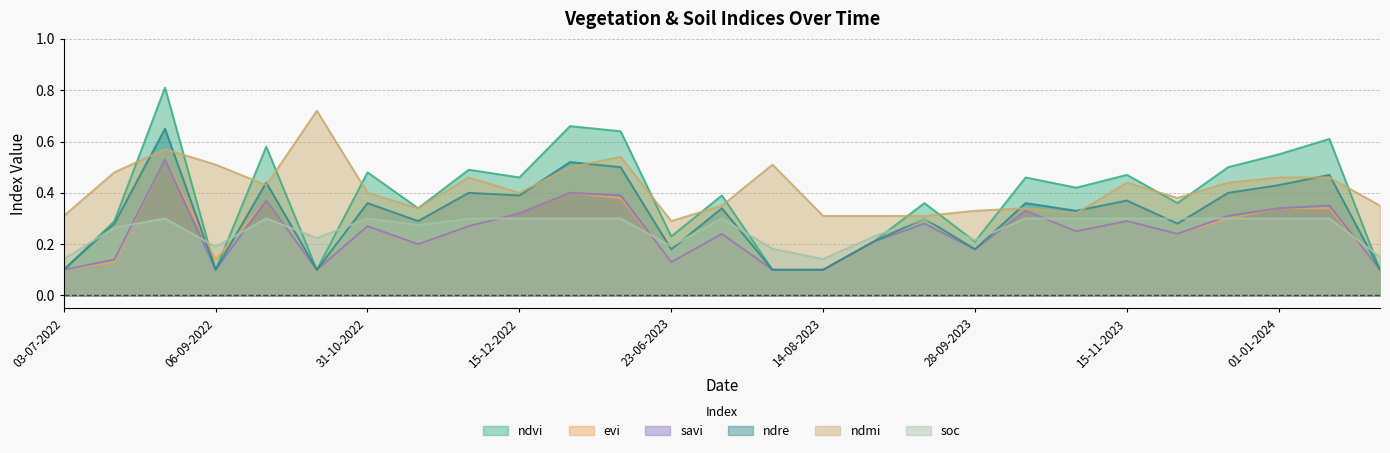

What is the highest value of the ndre series?

0.7